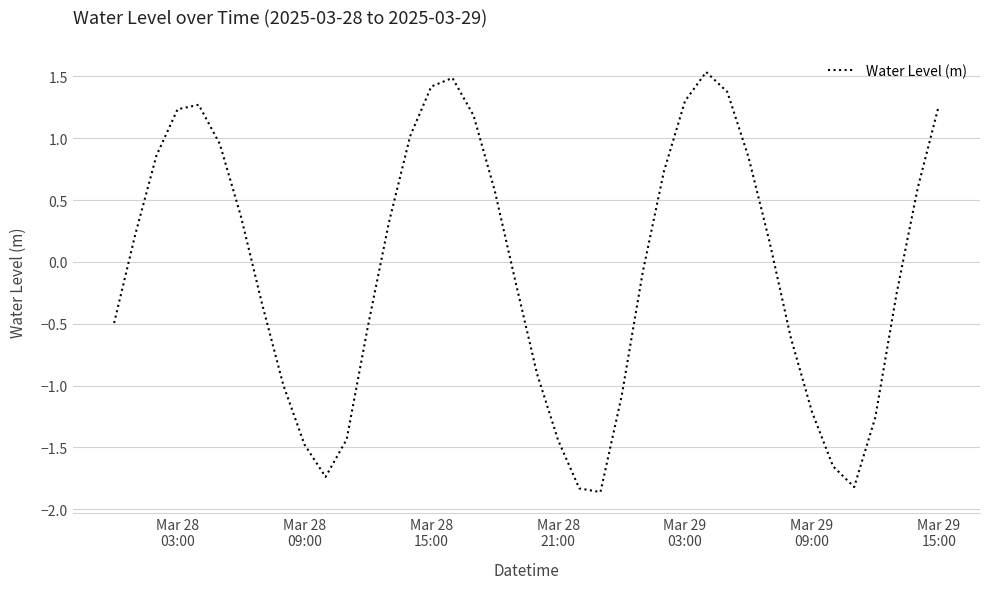

What is the greatest value displayed?

1.5